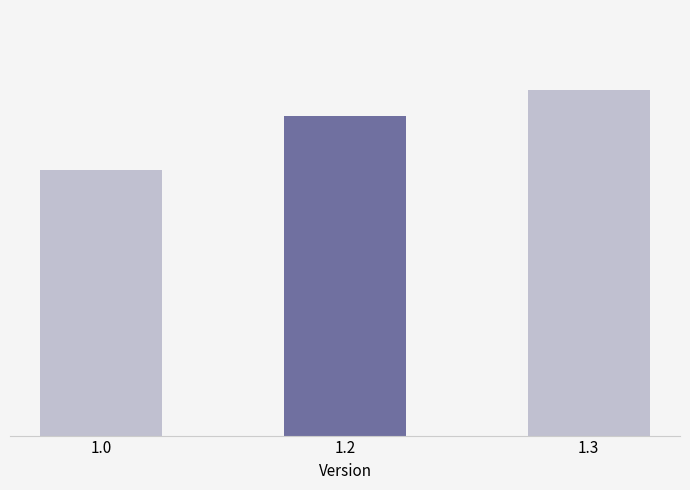

Does the chart contain any negative values?

No